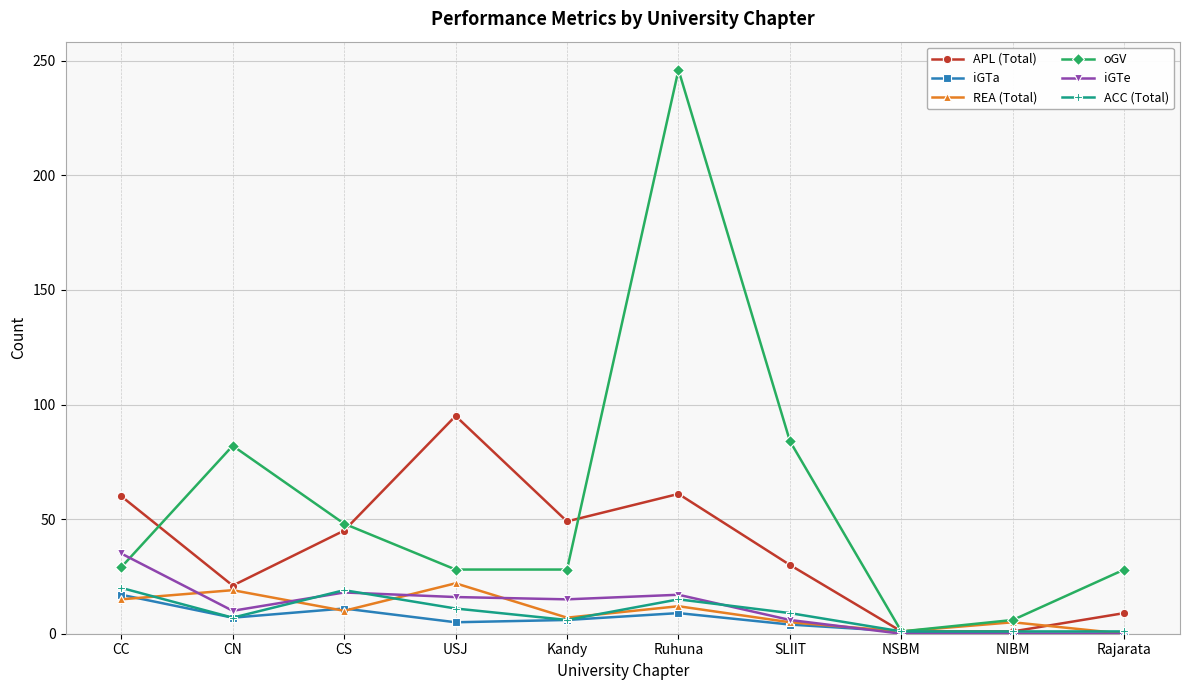

At how many categories does at least one series exceed 172?

1